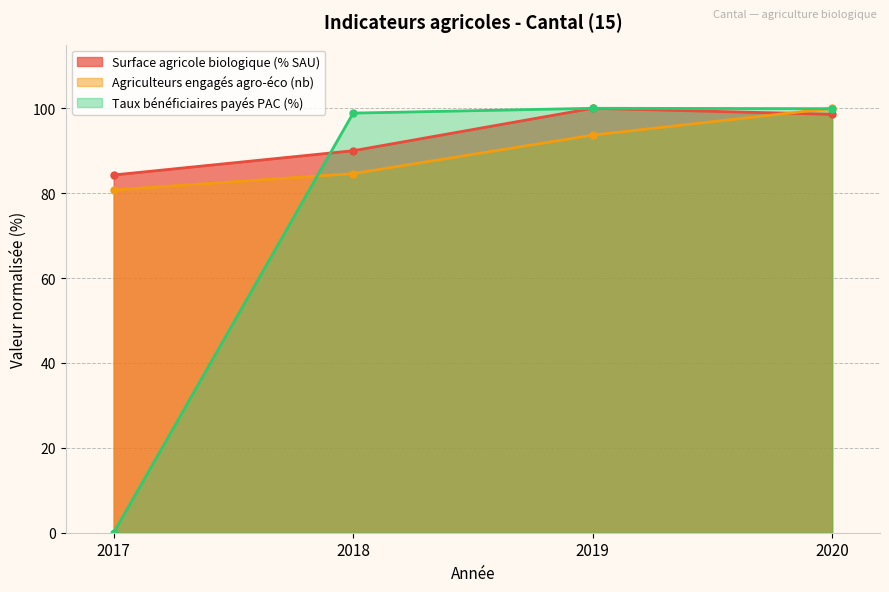

Reading left to right, what are all the values shown in this chart?

Surface agricole biologique (% SAU): 84.3	90.0	100.0	98.6
Agriculteurs engagés agro-éco (nb): 80.8	84.6	93.7	100.0
Taux bénéficiaires payés PAC (%): 0.0	98.9	100.0	99.9